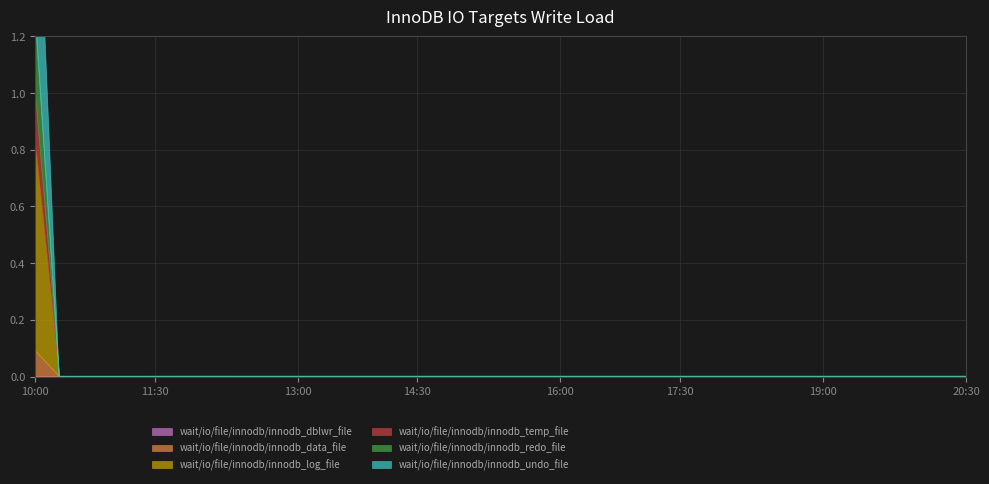

Reading right to left, list all the values displayed in this chart.

LLD_1: 0.0	0.0	0.0	0.0	0.0	0.0	0.0	0.0	0.0	0.0	0.0	0.0	0.0	0.0	0.0	0.0	0.0	0.0	0.0	0.0	0.0	0.0	0.0	0.0	0.0	0.0	0.0	0.0	0.0	0.0	0.0	0.0	0.0	0.0	0.0	0.0	0.0	0.0	0.0	0.0
LLD_11: 0.0	0.0	0.0	0.0	0.0	0.0	0.0	0.0	0.0	0.0	0.0	0.0	0.0	0.0	0.0	0.0	0.0	0.0	0.0	0.0	0.0	0.0	0.0	0.0	0.0	0.0	0.0	0.0	0.0	0.0	0.0	0.0	0.0	0.0	0.0	0.0	0.0	0.0	0.0	0.1
LLD_3: 0.0	0.0	0.0	0.0	0.0	0.0	0.0	0.0	0.0	0.0	0.0	0.0	0.0	0.0	0.0	0.0	0.0	0.0	0.0	0.0	0.0	0.0	0.0	0.0	0.0	0.0	0.0	0.0	0.0	0.0	0.0	0.0	0.0	0.0	0.0	0.0	0.0	0.0	0.0	0.7
LLD_9: 0.0	0.0	0.0	0.0	0.0	0.0	0.0	0.0	0.0	0.0	0.0	0.0	0.0	0.0	0.0	0.0	0.0	0.0	0.0	0.0	0.0	0.0	0.0	0.0	0.0	0.0	0.0	0.0	0.0	0.0	0.0	0.0	0.0	0.0	0.0	0.0	0.0	0.0	0.0	0.2
LLD_10: 0.0	0.0	0.0	0.0	0.0	0.0	0.0	0.0	0.0	0.0	0.0	0.0	0.0	0.0	0.0	0.0	0.0	0.0	0.0	0.0	0.0	0.0	0.0	0.0	0.0	0.0	0.0	0.0	0.0	0.0	0.0	0.0	0.0	0.0	0.0	0.0	0.0	0.0	0.0	0.3
LLD_12: 0.0	0.0	0.0	0.0	0.0	0.0	0.0	0.0	0.0	0.0	0.0	0.0	0.0	0.0	0.0	0.0	0.0	0.0	0.0	0.0	0.0	0.0	0.0	0.0	0.0	0.0	0.0	0.0	0.0	0.0	0.0	0.0	0.0	0.0	0.0	0.0	0.0	0.0	0.0	0.8